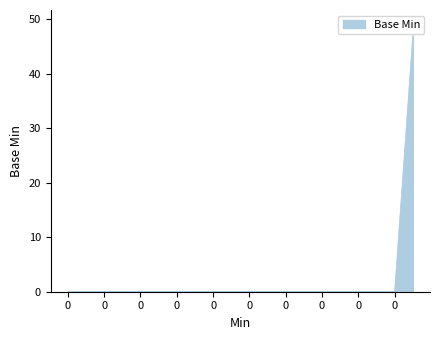

How many distinct data groups are displayed?

1